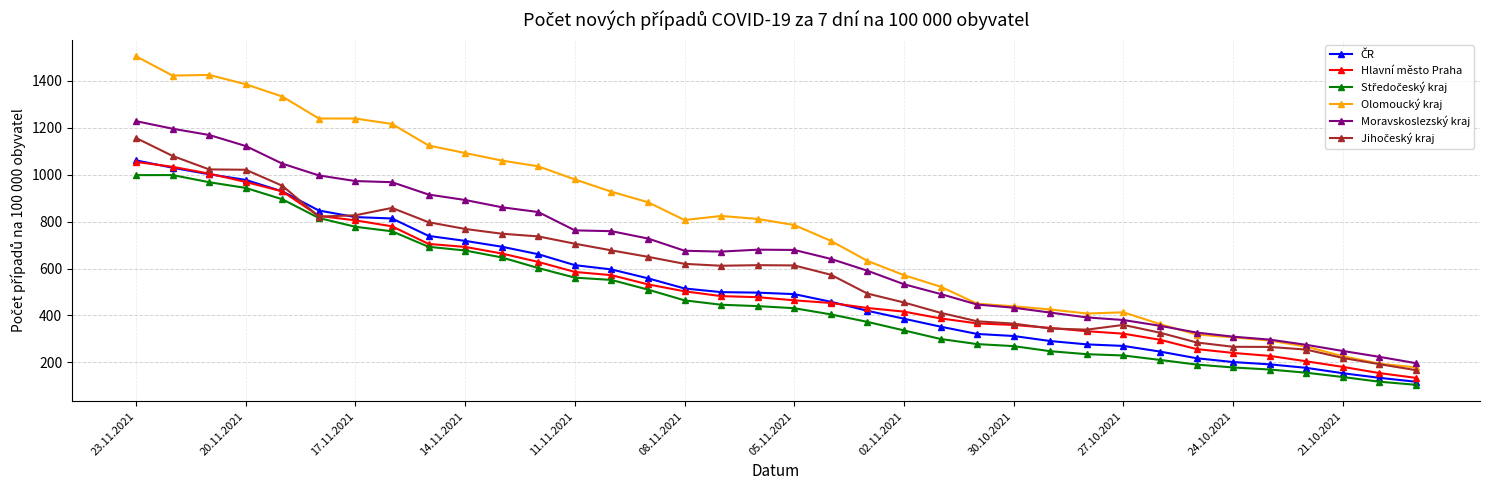

What is the greatest value displayed?

1504.9